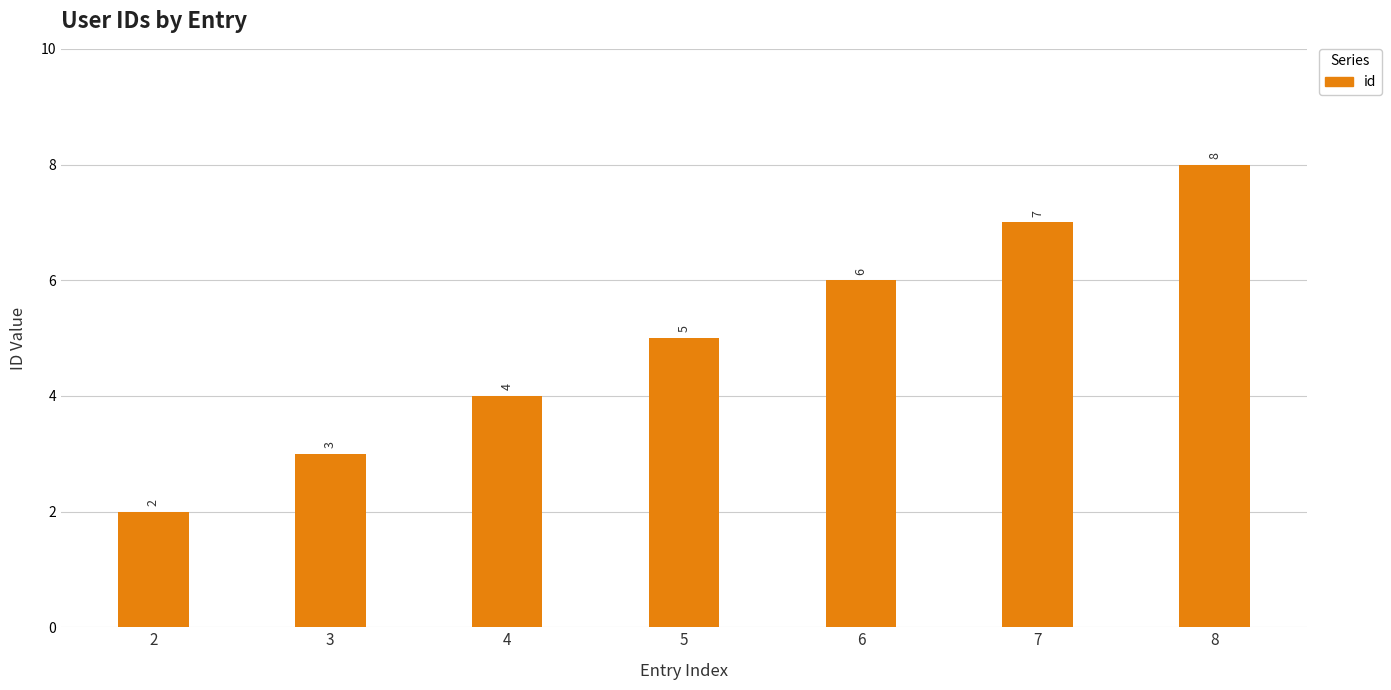

Are the bars horizontal?

No